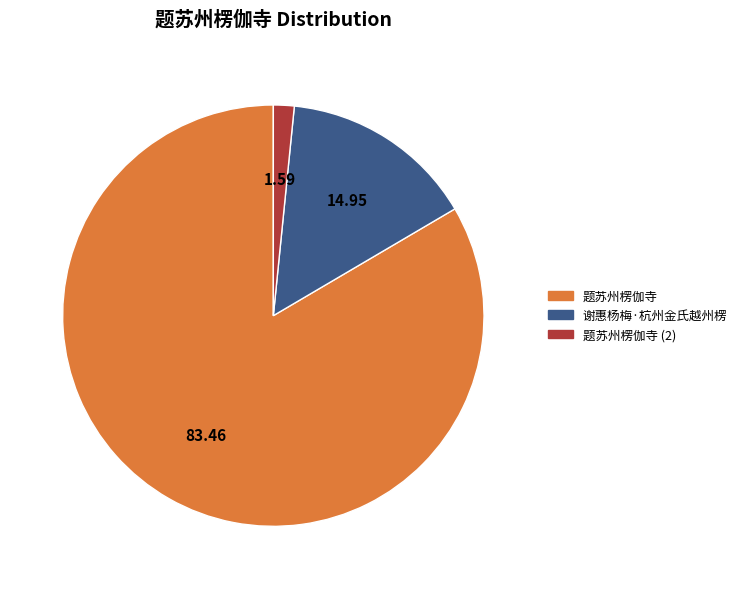

Rank the categories by value from lowest to highest.

题苏州楞伽寺 (2), 谢惠杨梅·杭州金氏越州楞, 题苏州楞伽寺